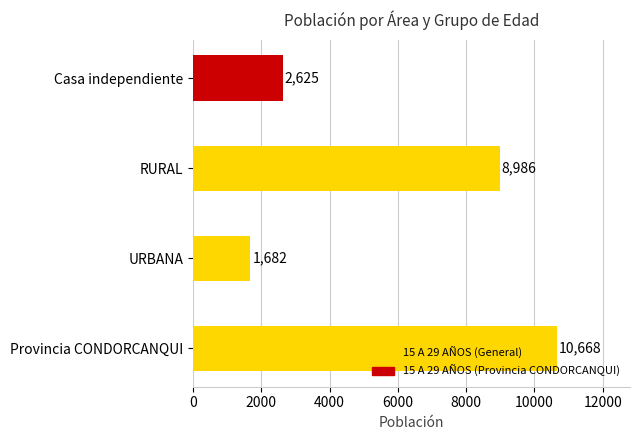

Which category has the highest value across all series?

Provincia CONDORCANQUI